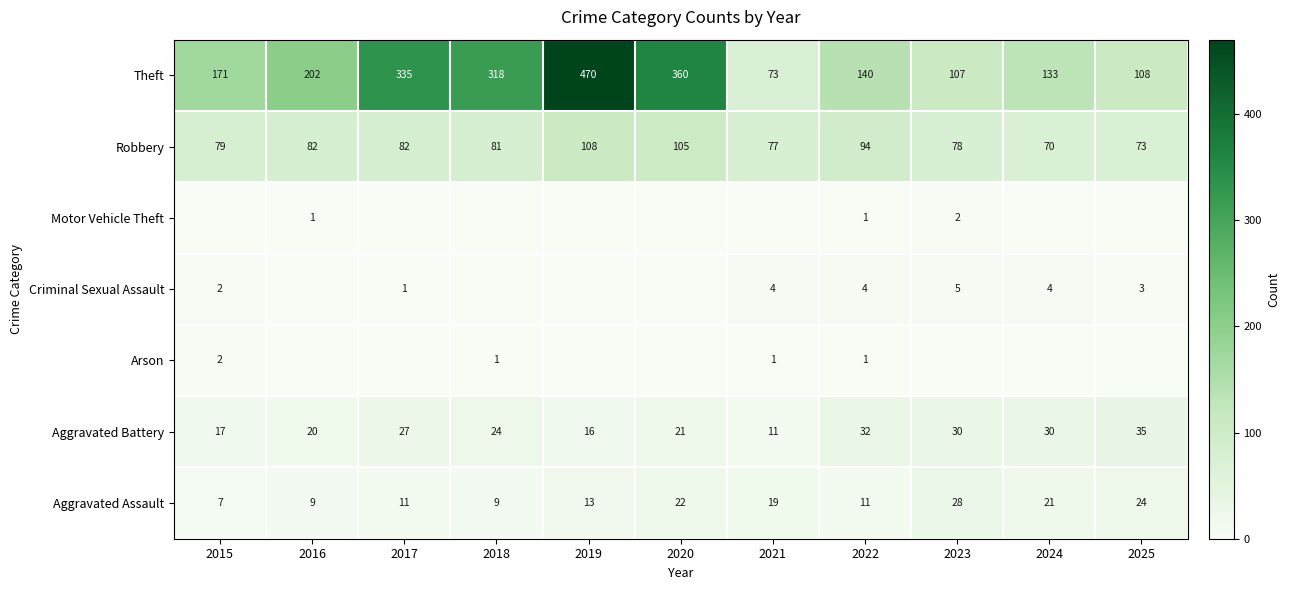

What is the difference between the second highest and second lowest values in the Aggravated Assault series?

15